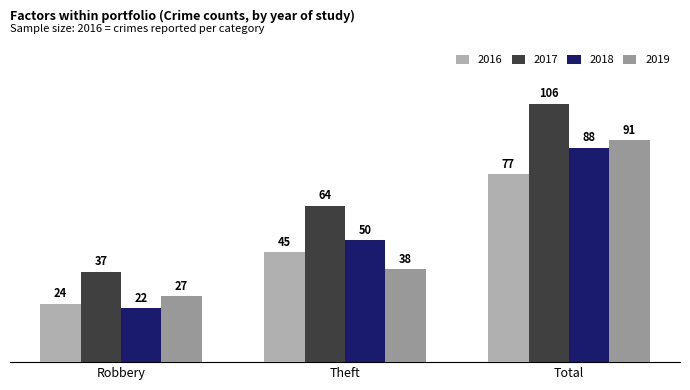

What is the spread (max minus min) of values at Total?

29